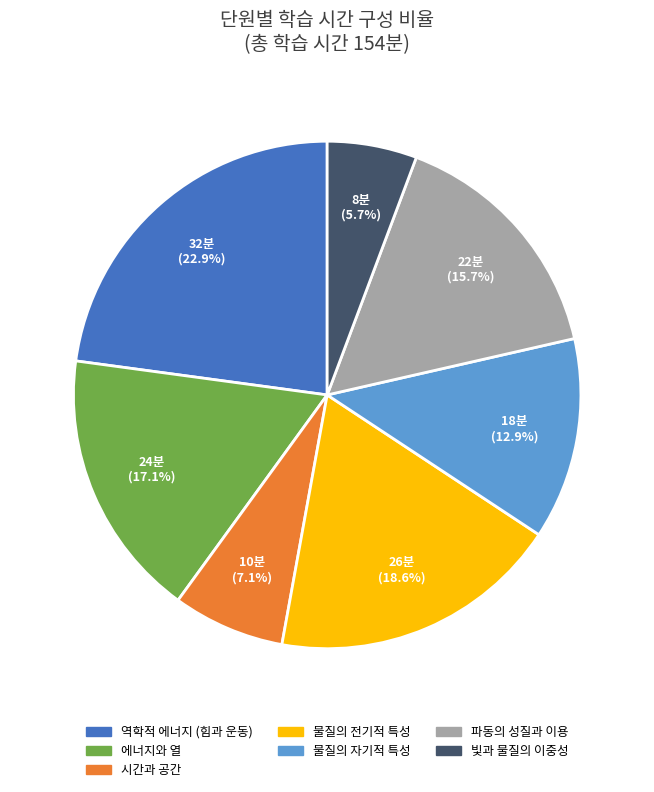

Does any single category account for the majority?

No